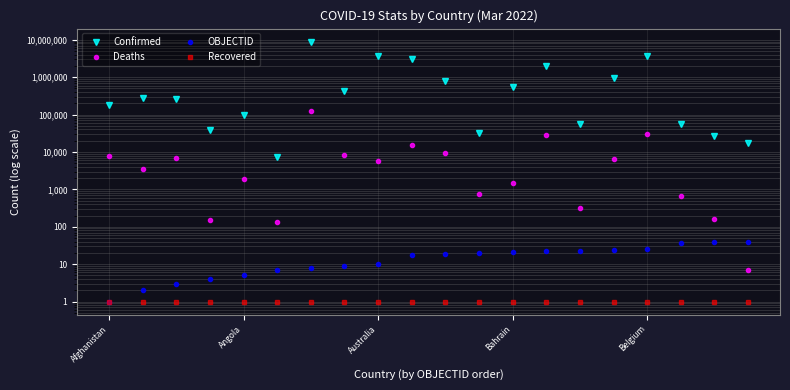

What are all the series names shown in the legend?

Confirmed, Deaths, OBJECTID, Recovered